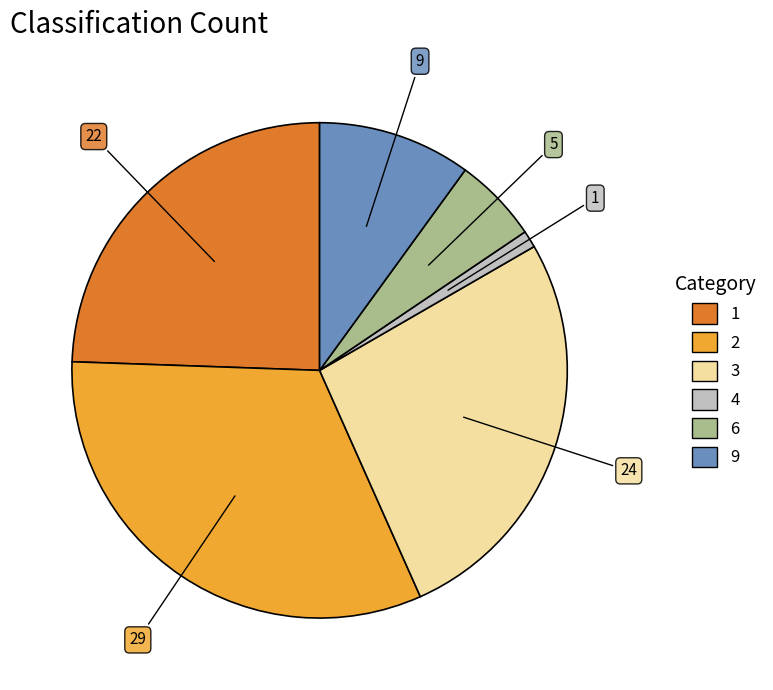

True or false: 2 accounts for 32% of the total.

True